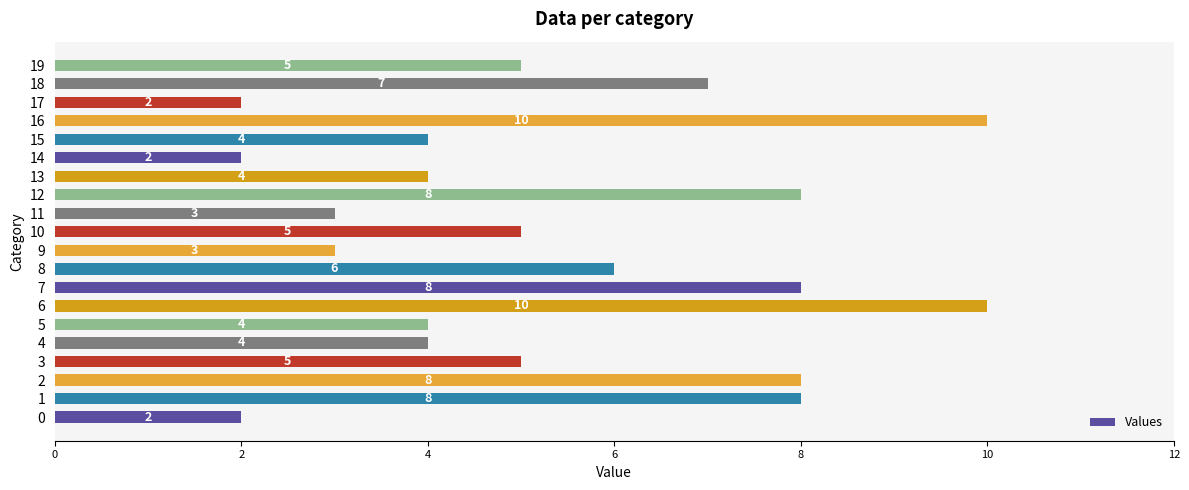

Reading bottom to top, transcribe all the data shown in this chart.

2	8	8	5	4	4	10	8	6	3	5	3	8	4	2	4	10	2	7	5